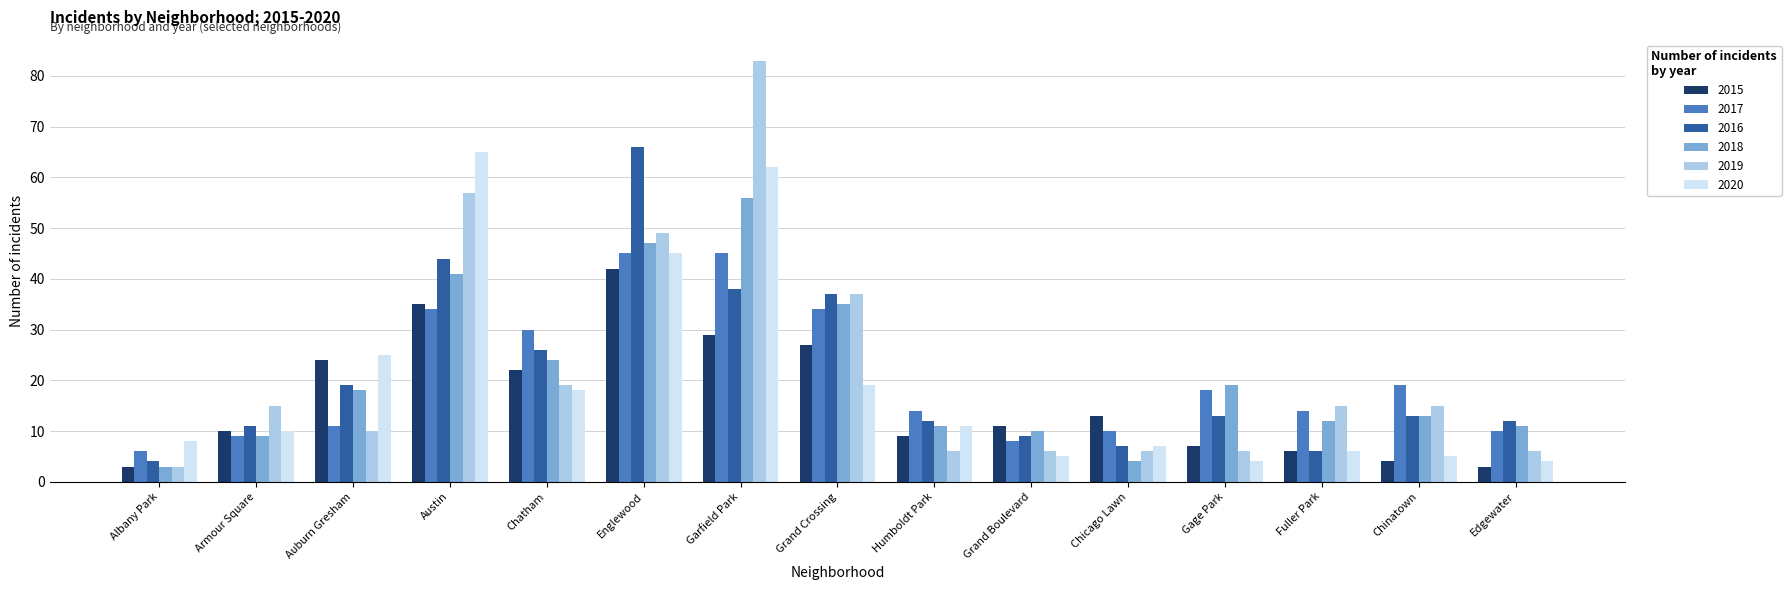

True or false: 2019 has a value of 5 at Armour Square.

False